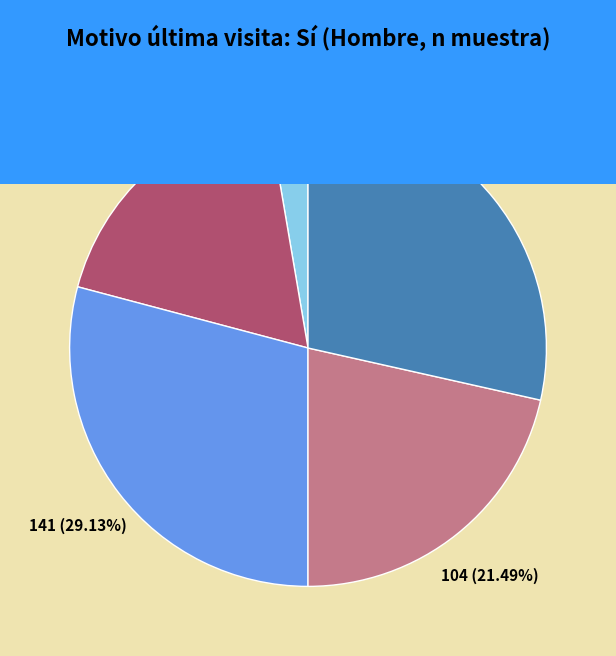

To the nearest percent, what is the average slice percentage?

20%